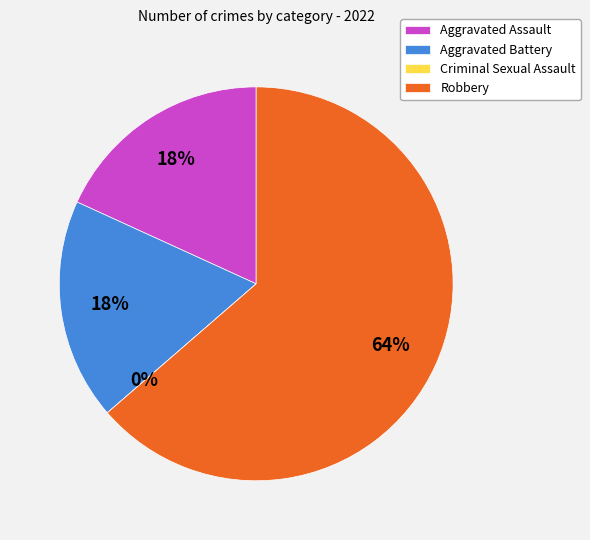

To the nearest percent, what is the average slice percentage?

25%